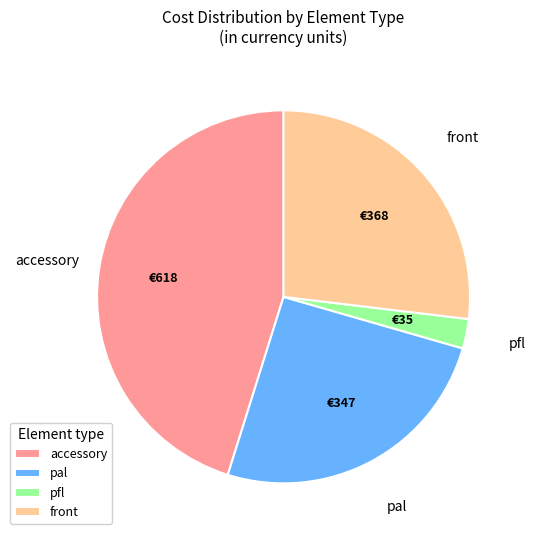

The accessory slice represents 40% of the pie. True or false?

False